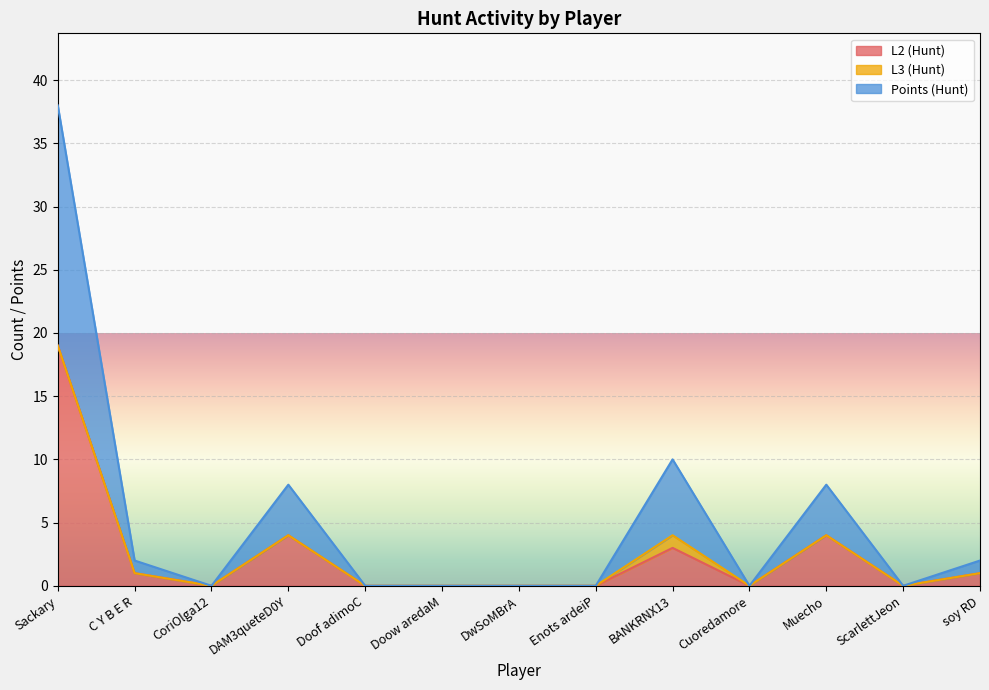

True or false: L2 (Hunt) and Points (Hunt) intersect in this chart.

False